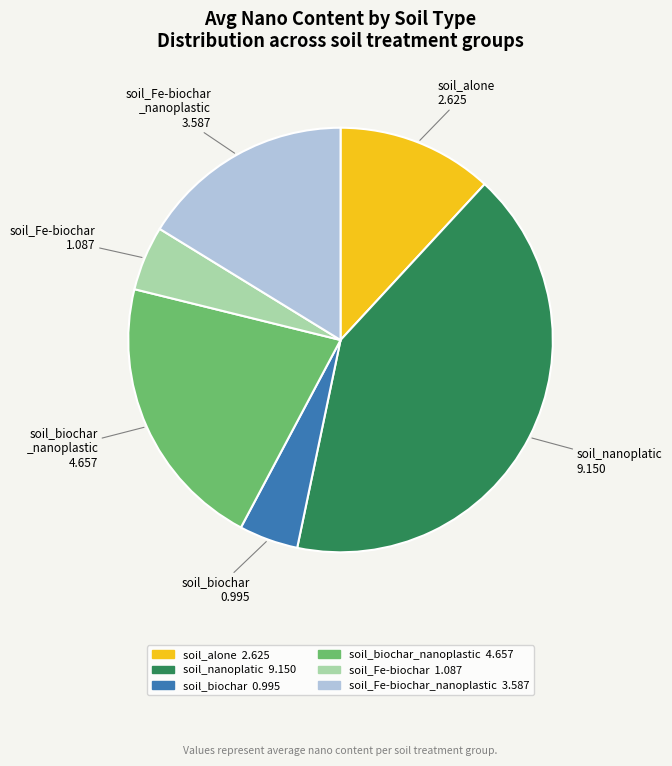

Is there a majority slice in this chart?

No